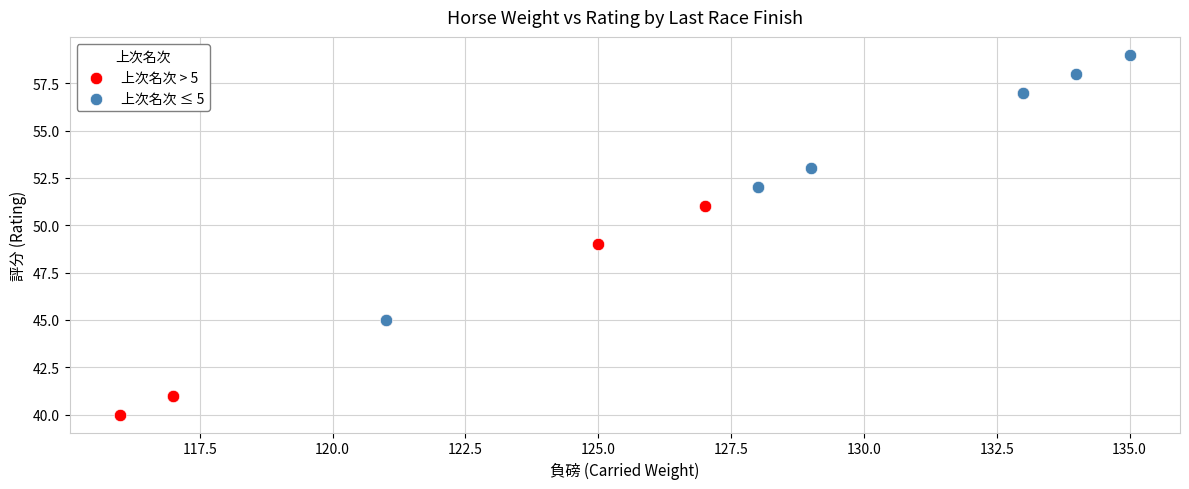

Which series has the widest spread of Y values?

上次名次 > 5